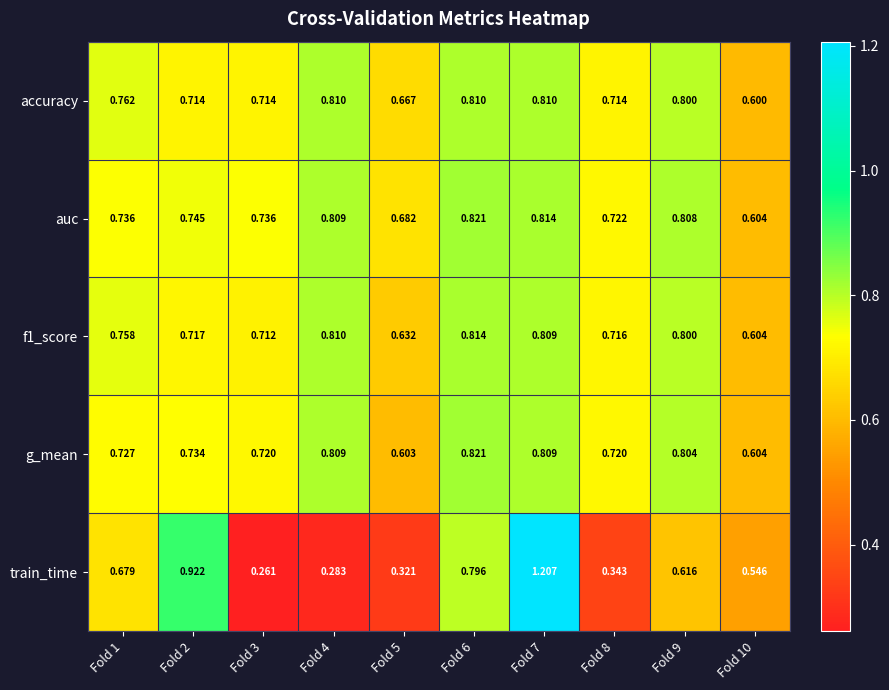

Which series has the largest total across all categories?

auc